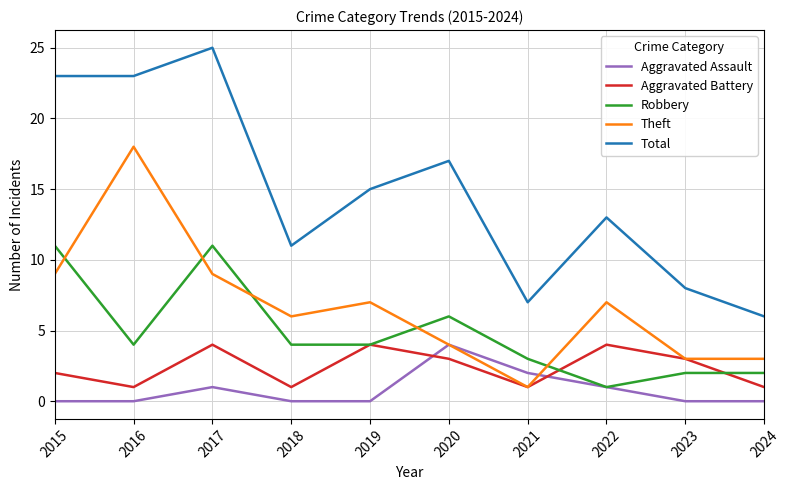

How many times do Theft and Robbery cross each other?

5